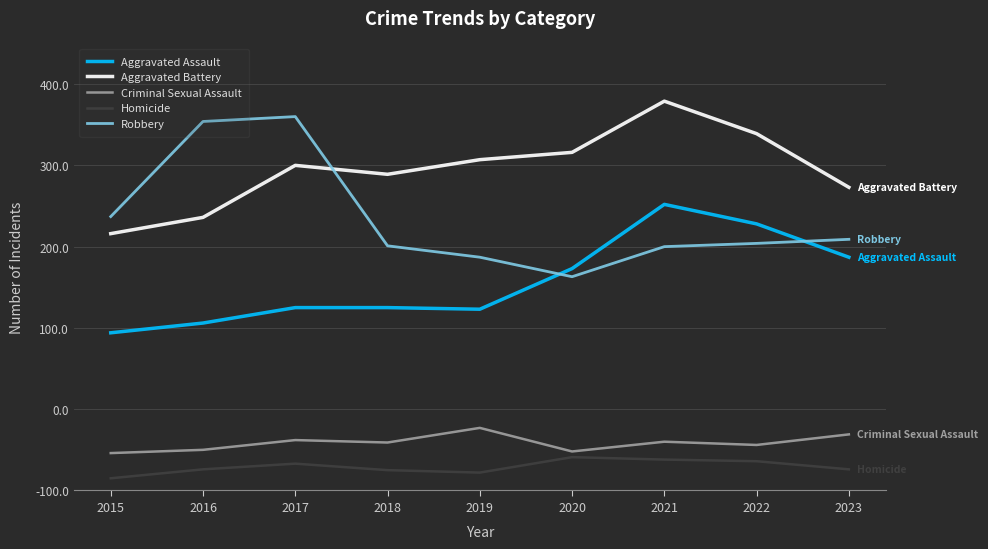

What are all the series names shown in the legend?

Aggravated Assault, Aggravated Battery, Criminal Sexual Assault, Homicide, Robbery